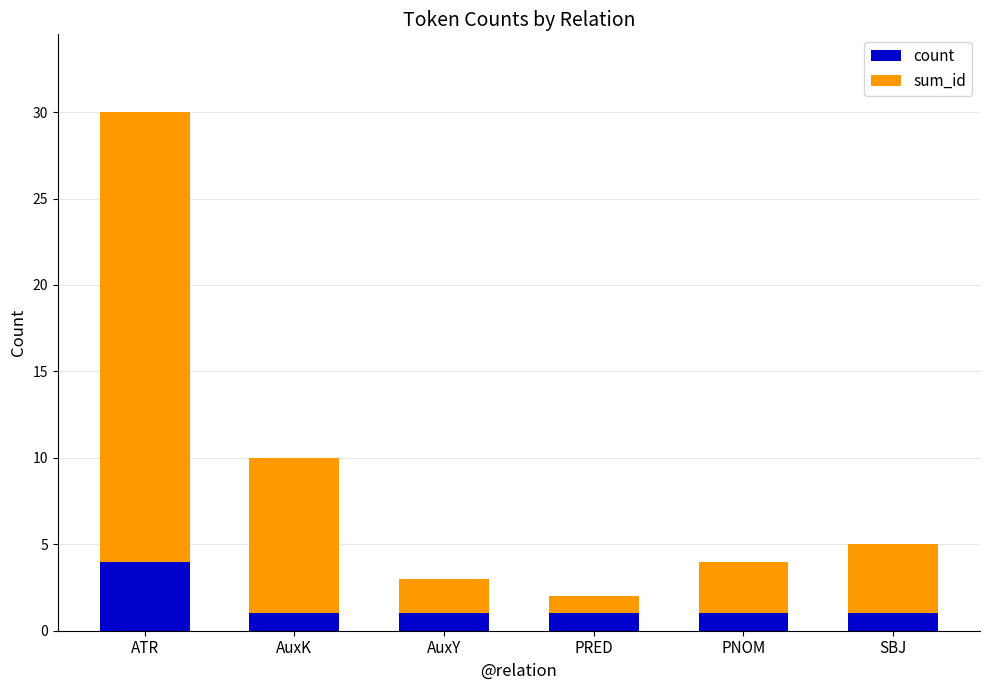

At which category is the sum across all series the highest?

ATR